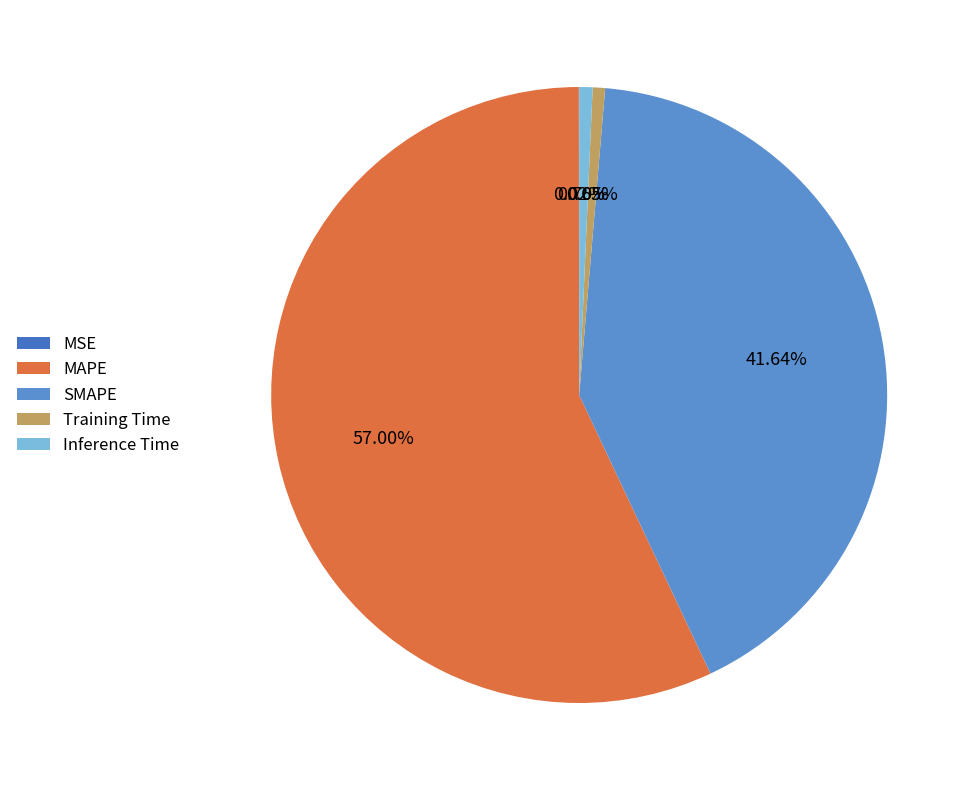

Is it true that MAPE is 57% of the pie?

True